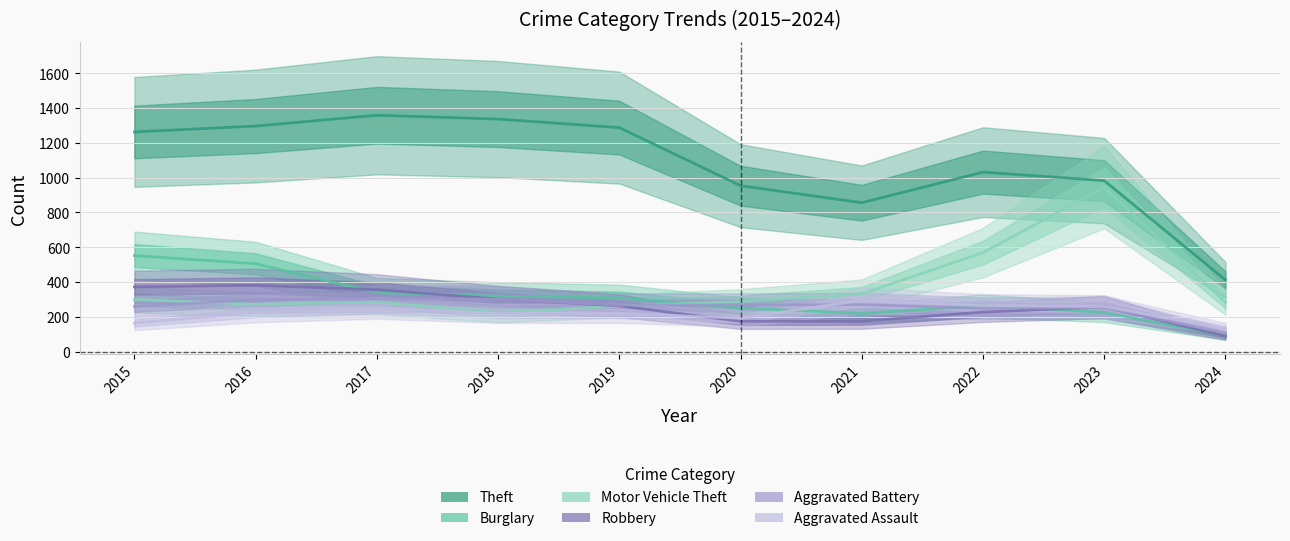

What are all the series names shown in the legend?

Theft, Burglary, Motor Vehicle Theft, Robbery, Aggravated Battery, Aggravated Assault